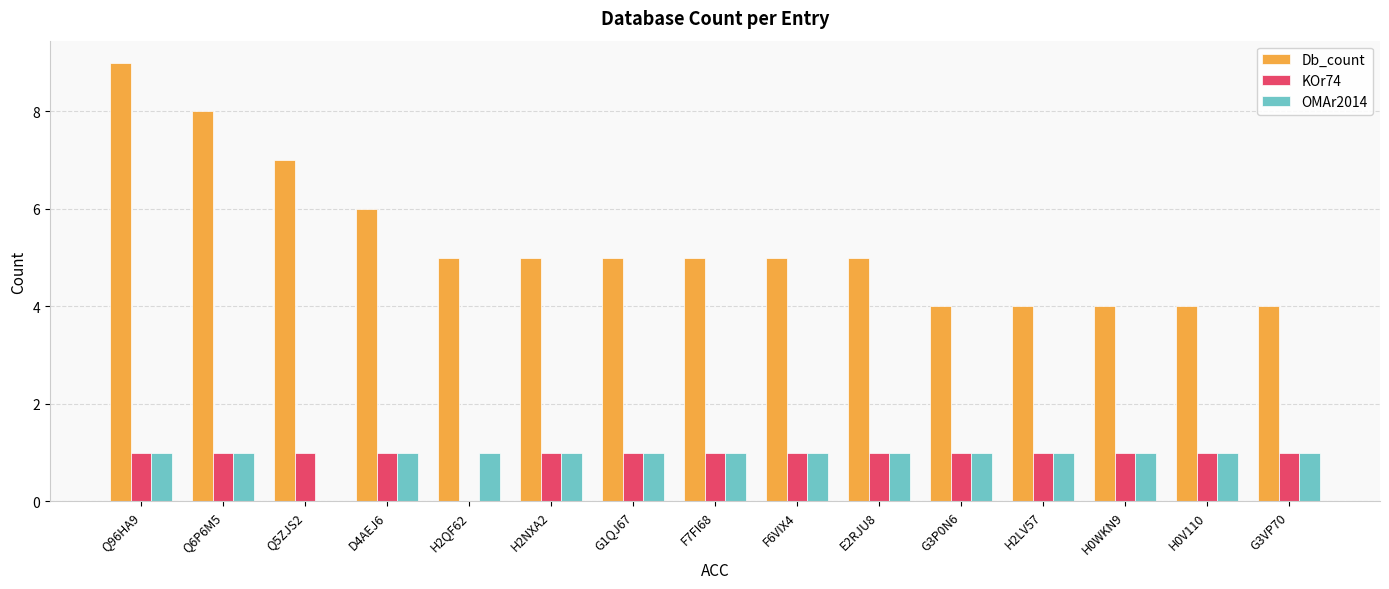

Which label corresponds to the largest value in the chart?

Q96HA9